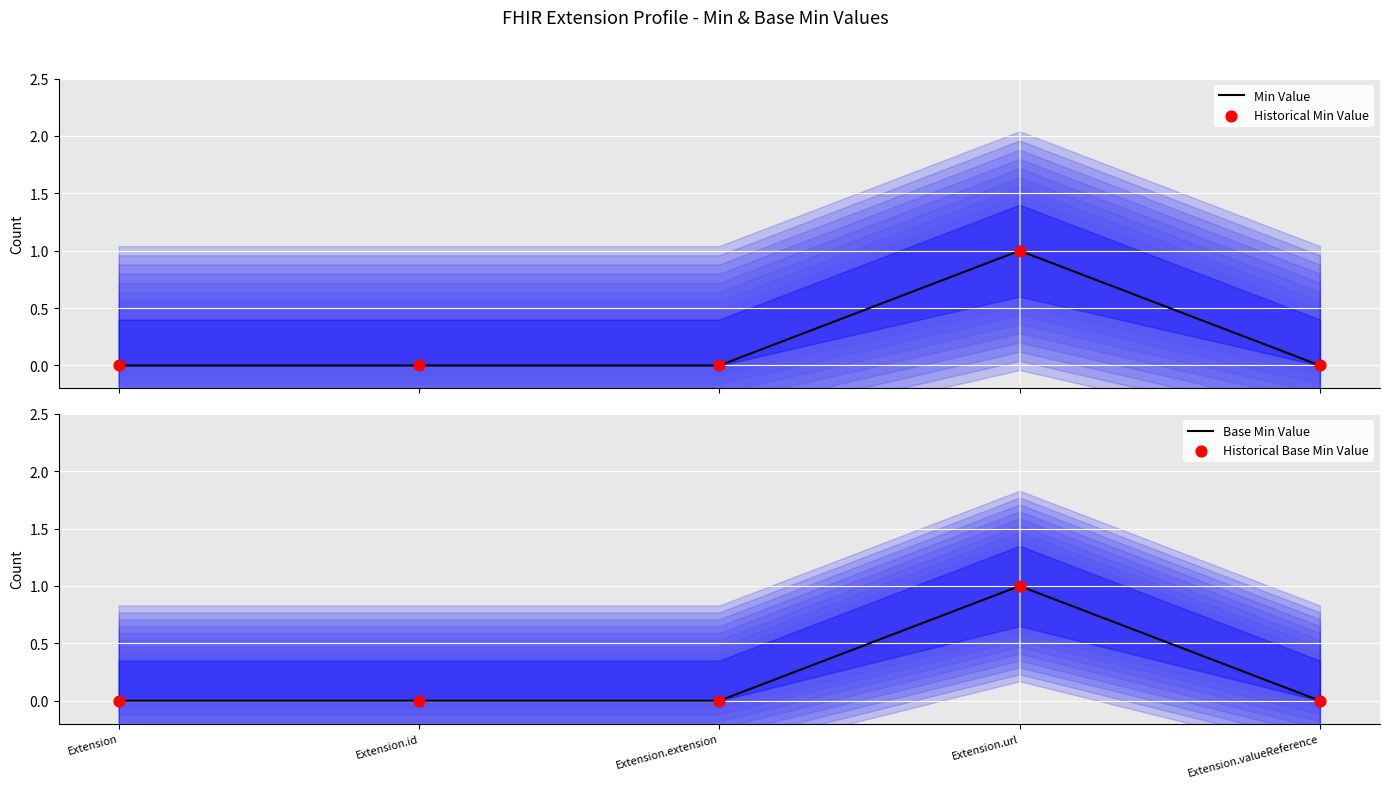

Which series has the largest total across all categories?

Min Value